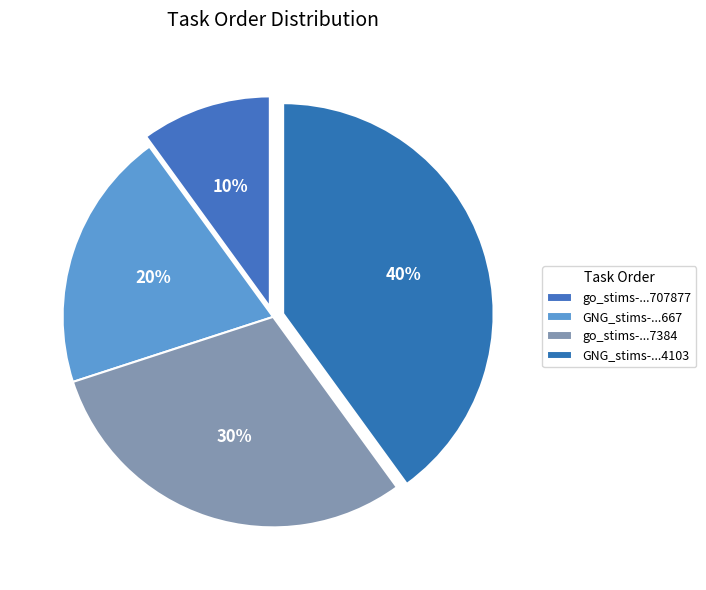

How many slices are in this pie chart?

4